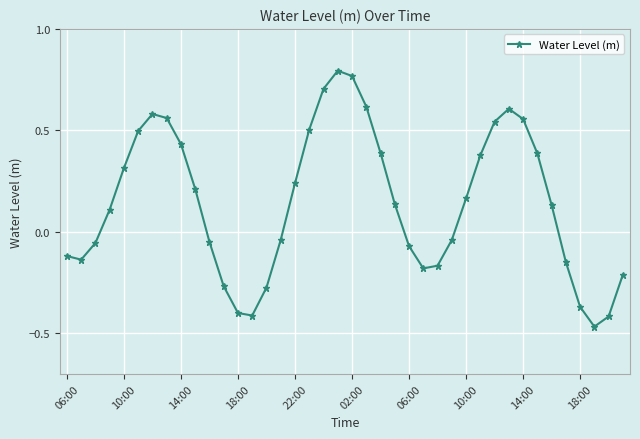

What is the difference between the maximum and minimum values?

1.3